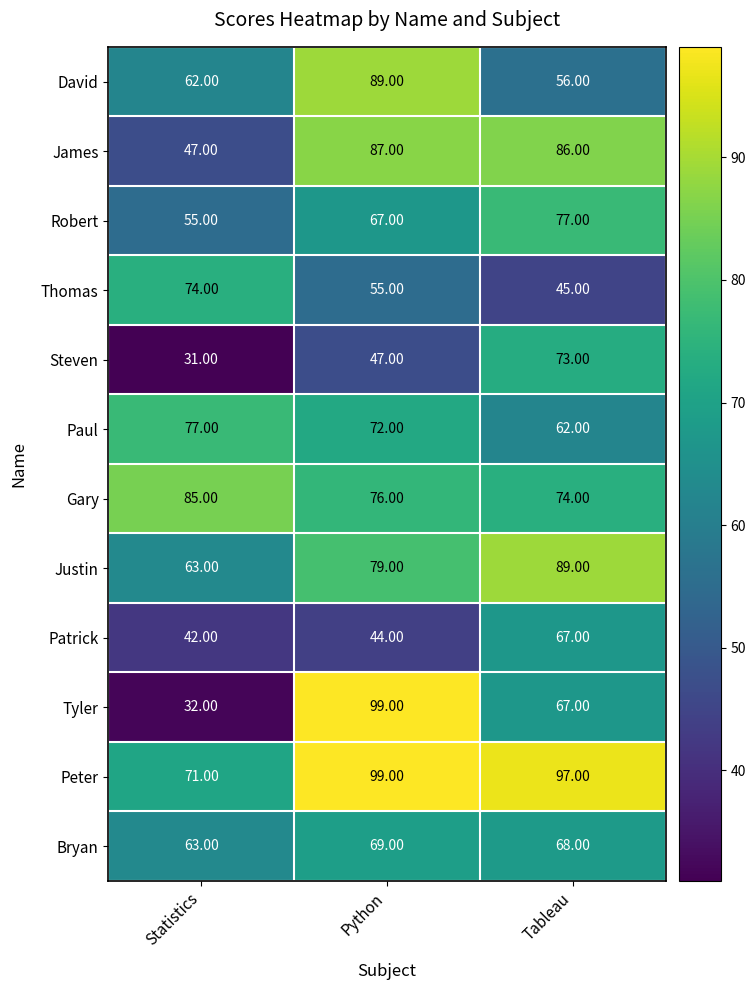

Which series has the largest total across all categories?

Peter